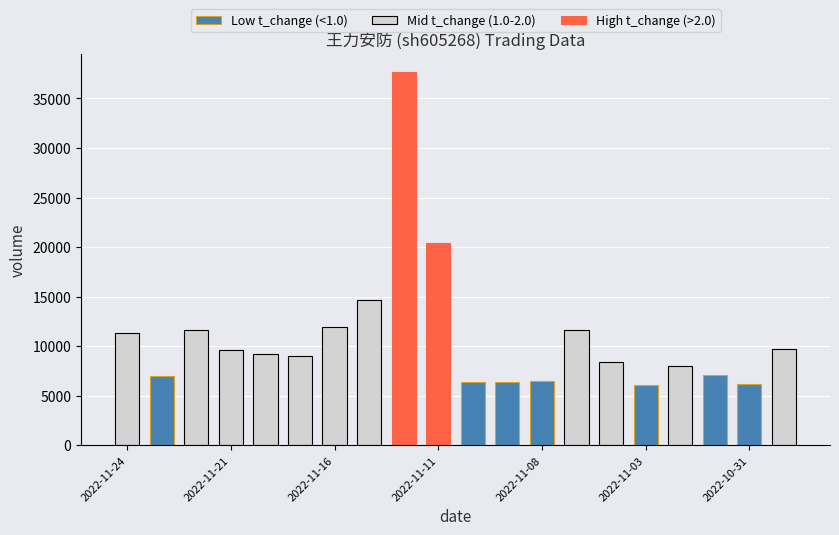

What is the spread (max minus min) of values at 2022-11-18?

9234.8